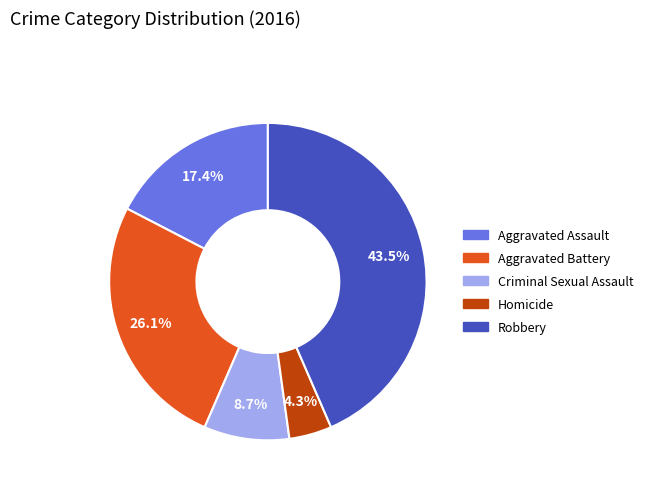

True or false: Criminal Sexual Assault accounts for 1% of the total.

False